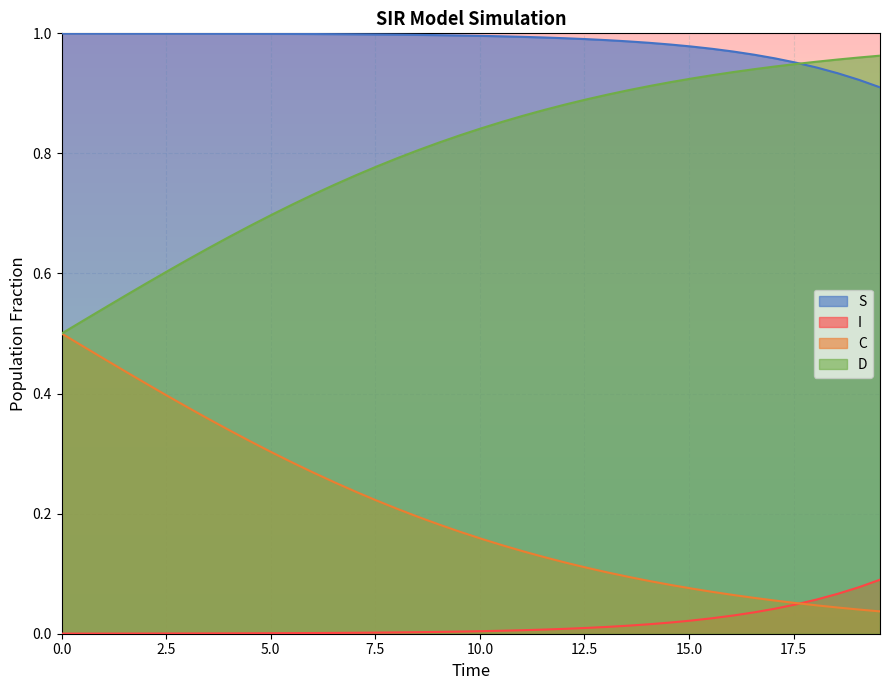

True or false: S and I intersect in this chart.

False